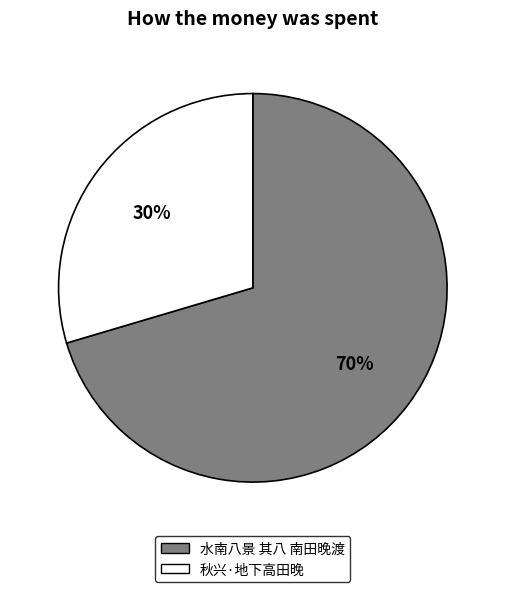

Between 水南八景 其八 南田晚渡 and 秋兴·地下高田晚, which is larger?

水南八景 其八 南田晚渡